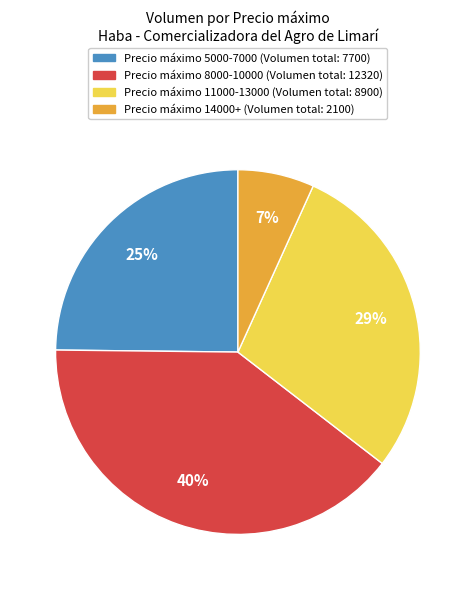

To the nearest percent, what is the average slice percentage?

25%